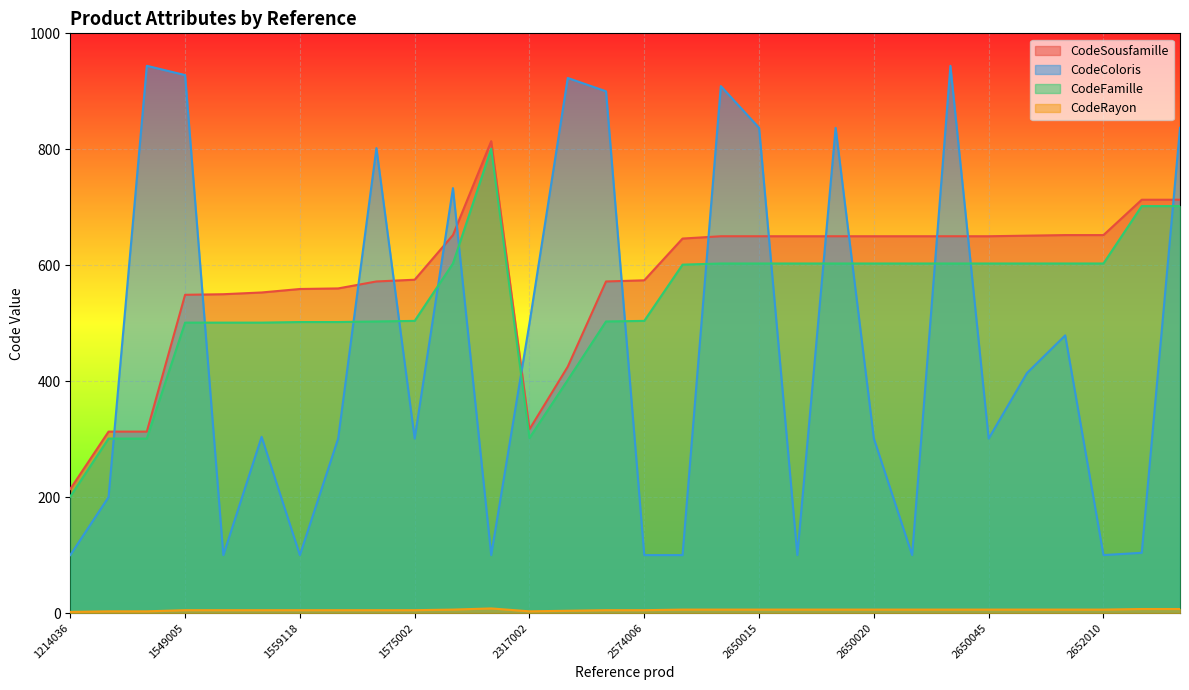

At 1214036, list the series in order from largest to smallest.

CodeSousfamille, CodeFamille, CodeColoris, CodeRayon